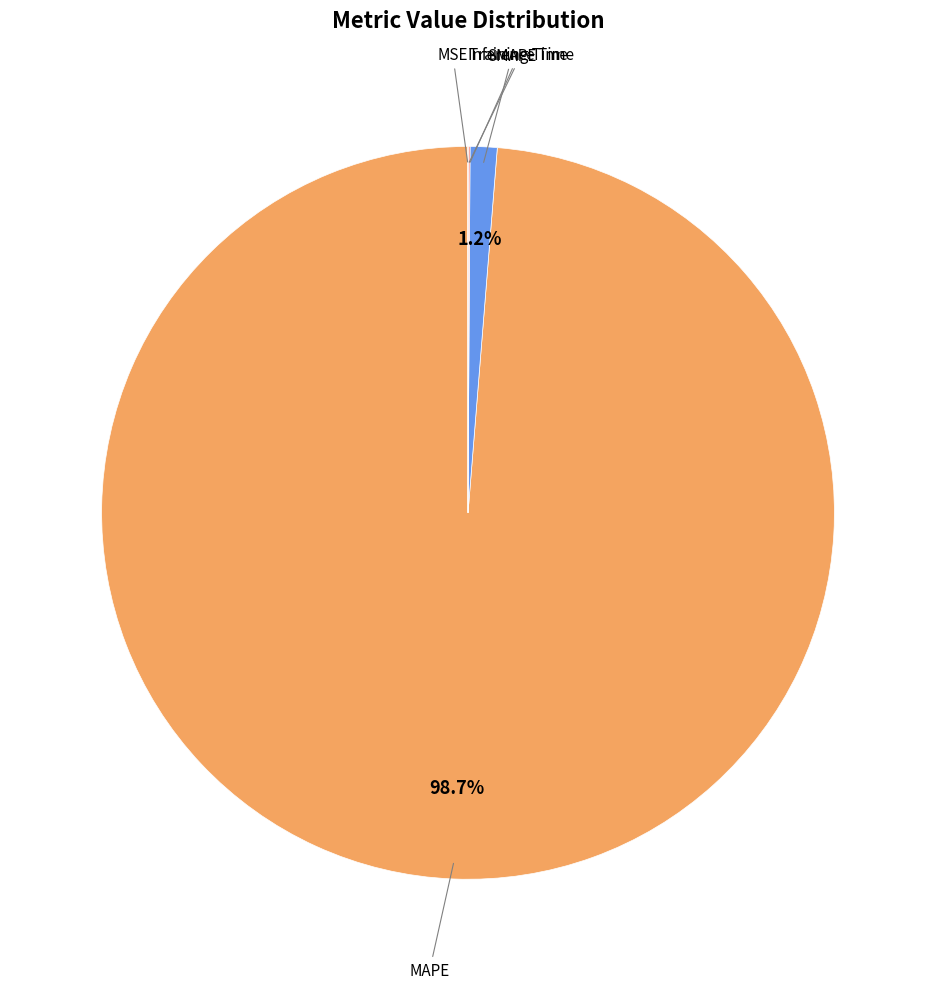

Does any single category account for the majority?

Yes